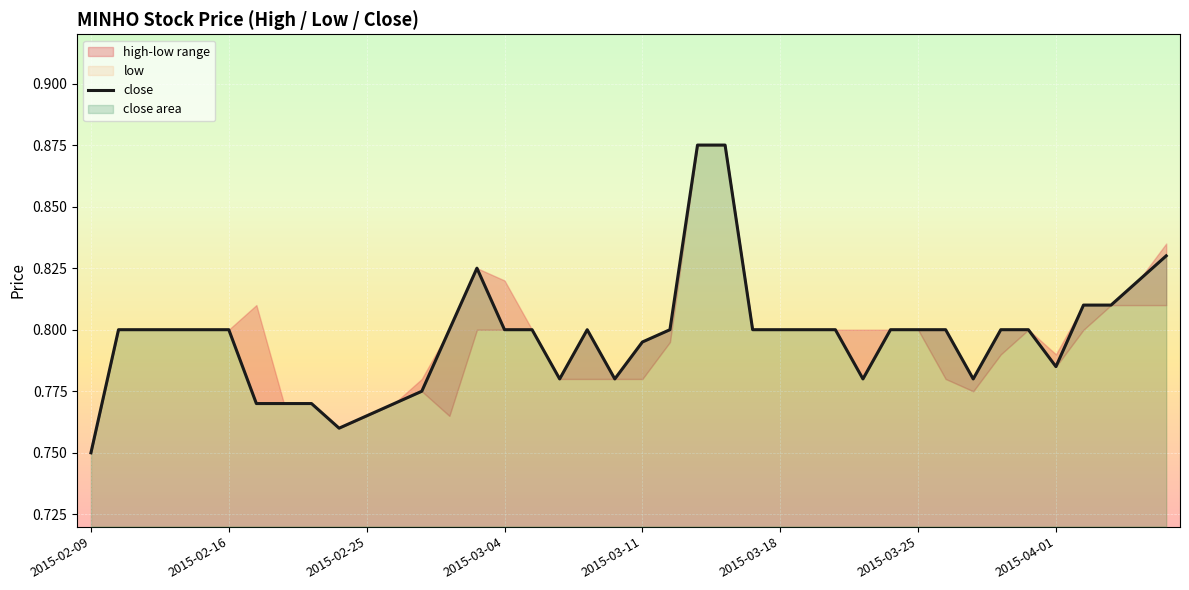

At which label is close closest to 0?

2015-02-09